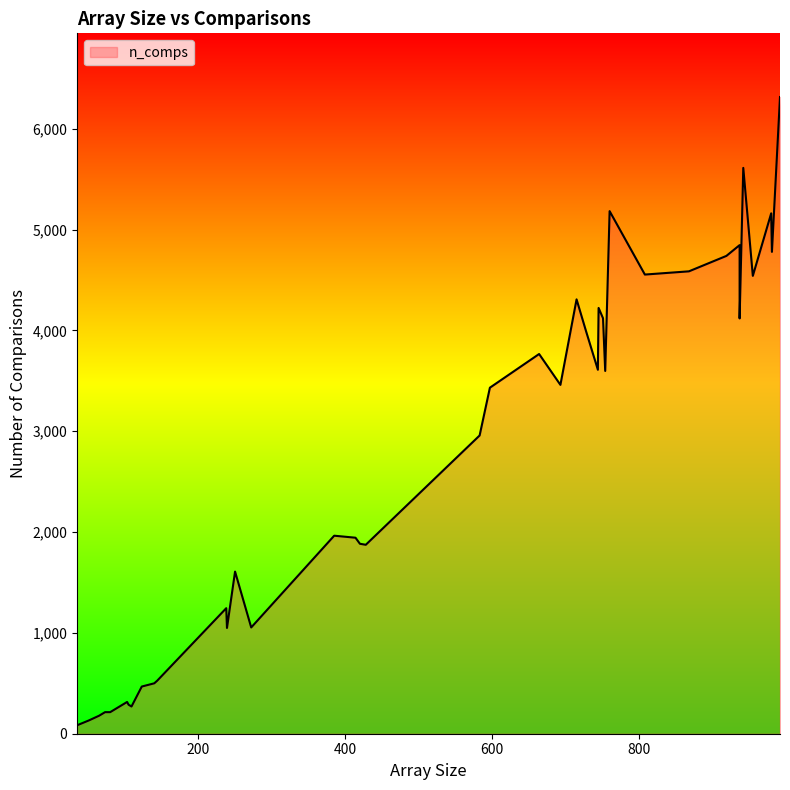

What is the average value?

2693